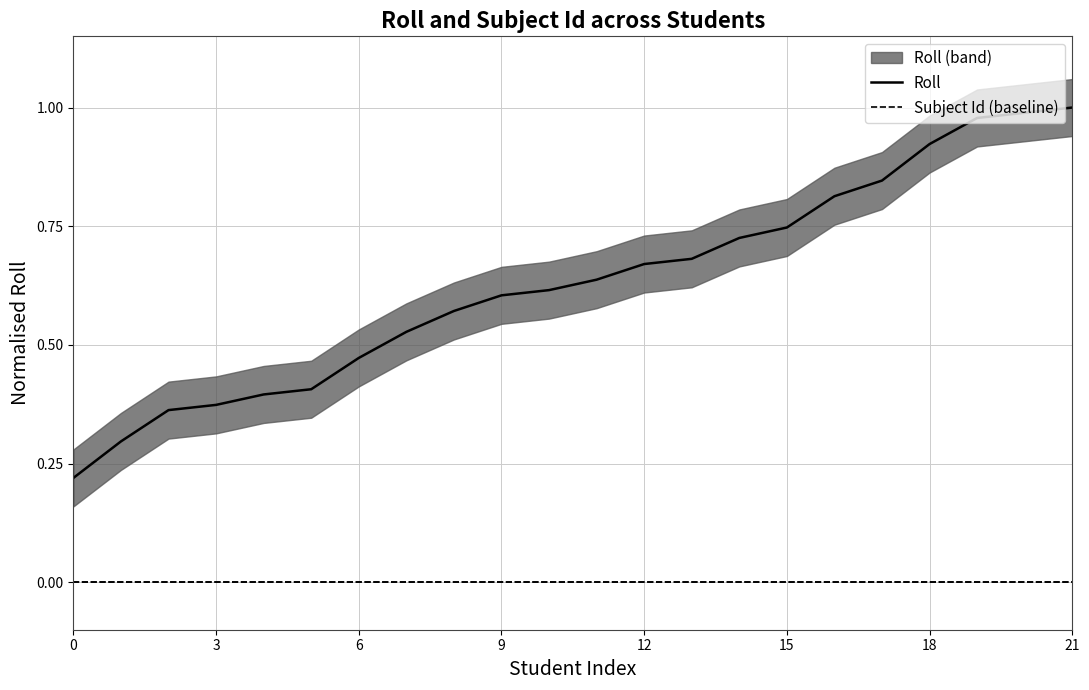

Between 11 and 9, which is larger?

11